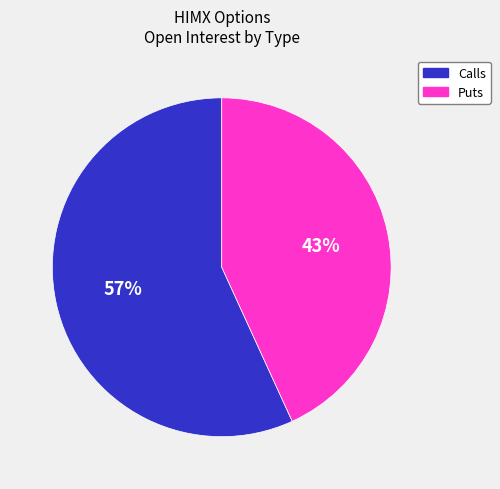

To the nearest percent, what is the average slice percentage?

50%